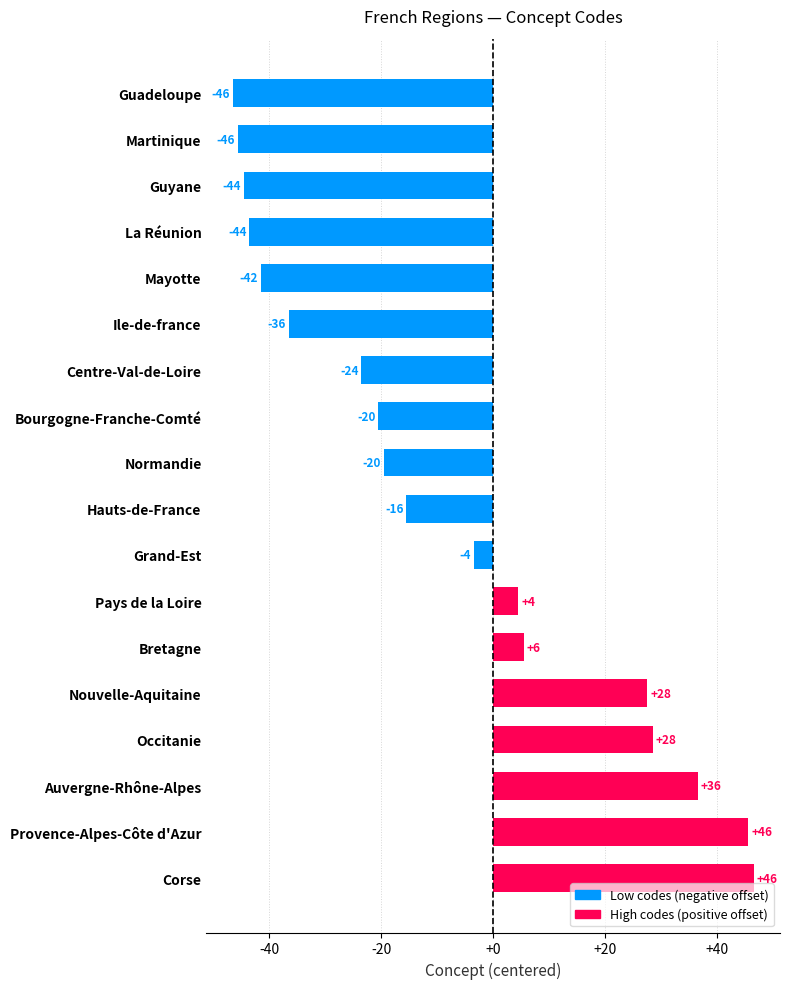

How many bars are there in total?

18